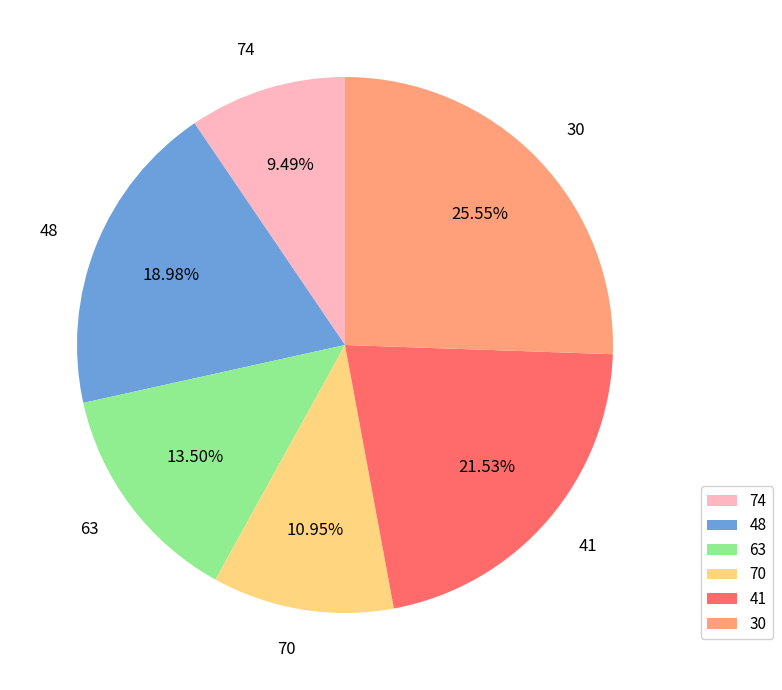

The 74 slice represents 9% of the pie. True or false?

True